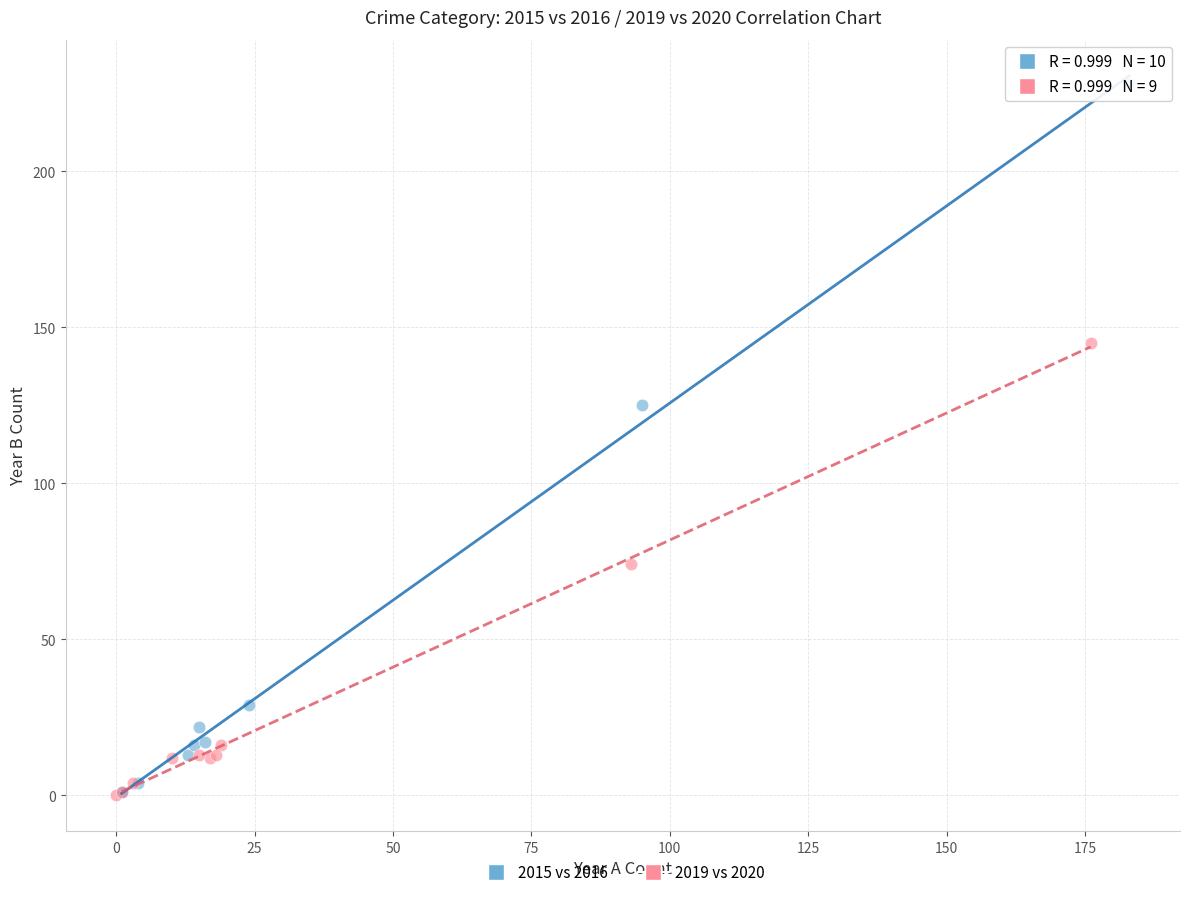

Which series contains the highest Y value?

2015 vs 2016